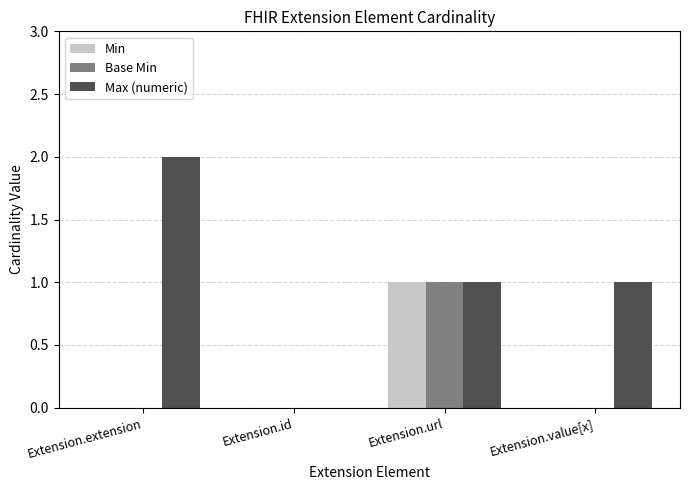

What is the total value across all series at Extension.extension?

2